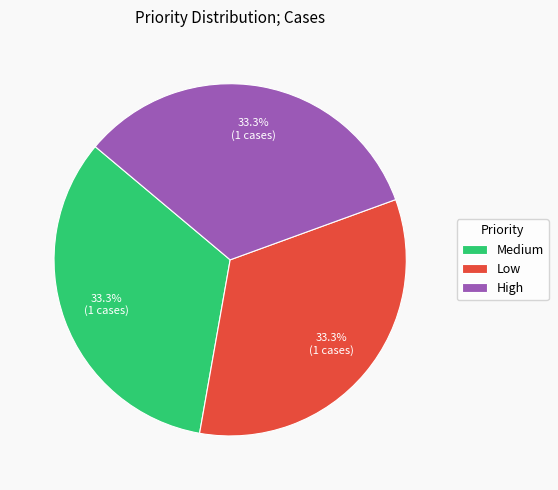

Is there a majority slice in this chart?

No